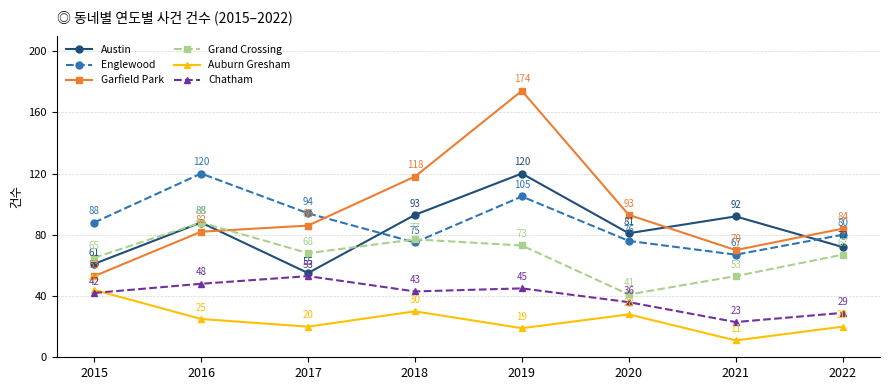

The Chatham series shows 29 at 2022. True or false?

True